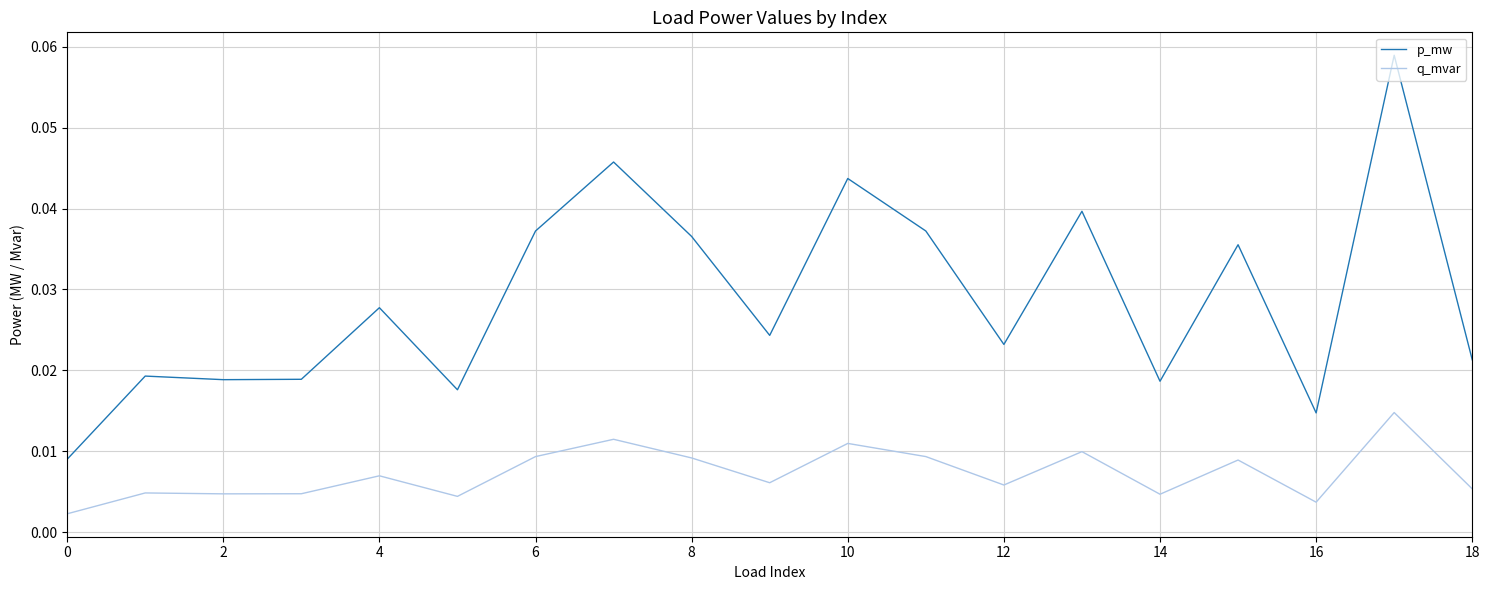

True or false: q_mvar and p_mw cross at least once.

False